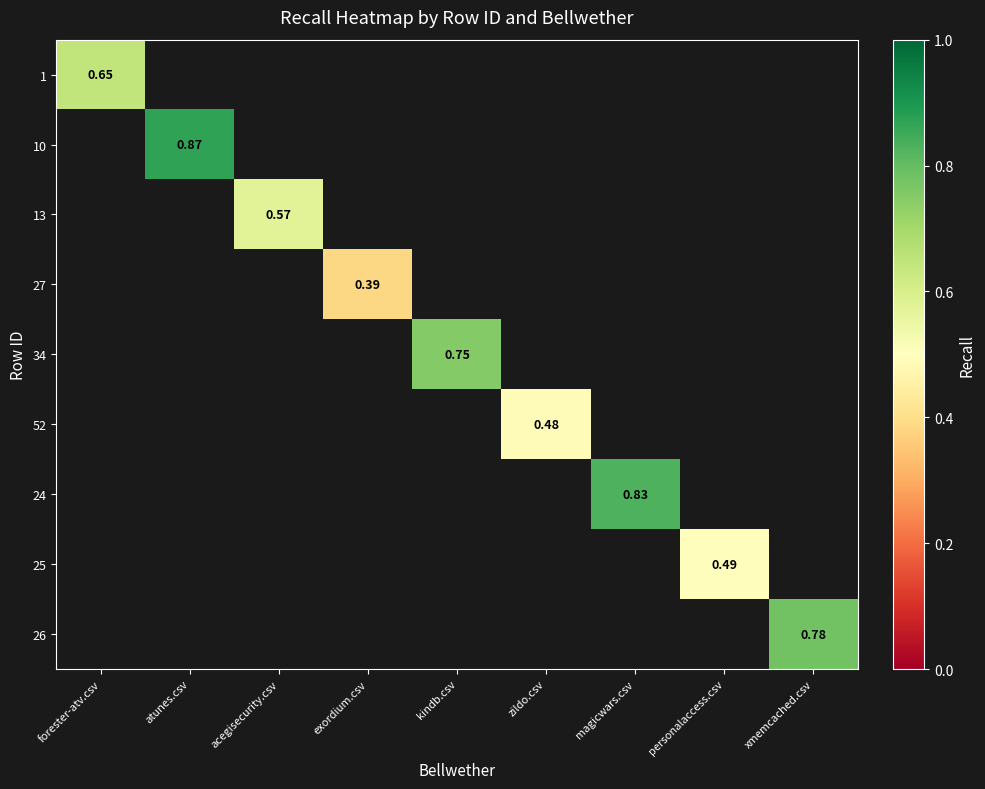

At which category does the chart reach its minimum across all series?

exordium.csv